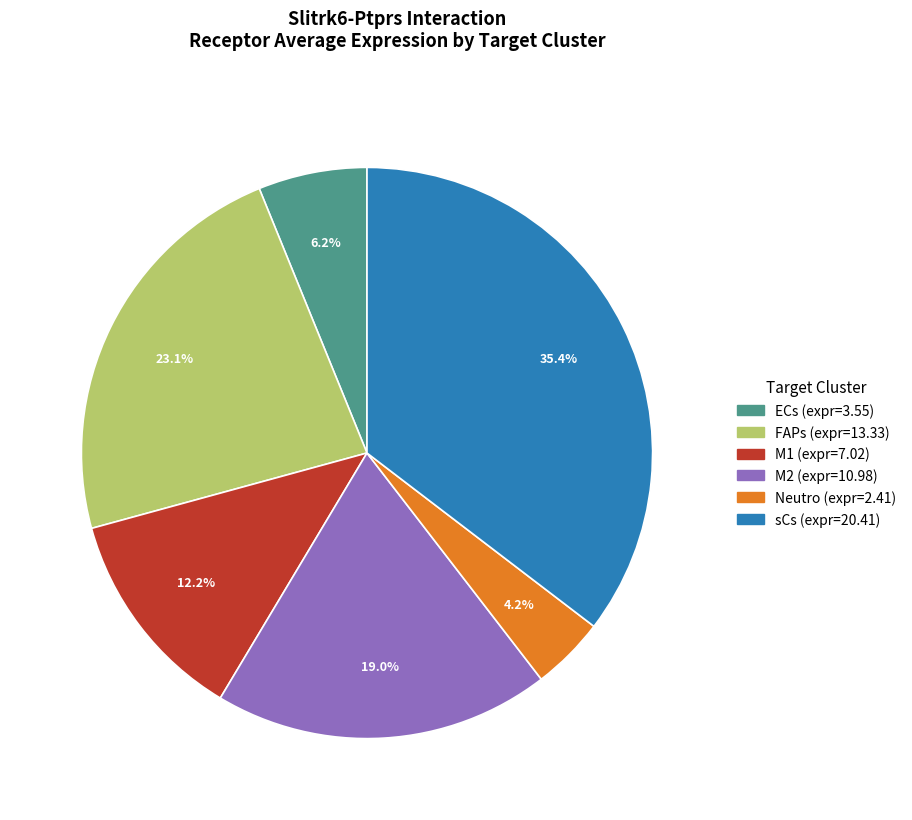

Which has a higher value, ECs or M2?

M2